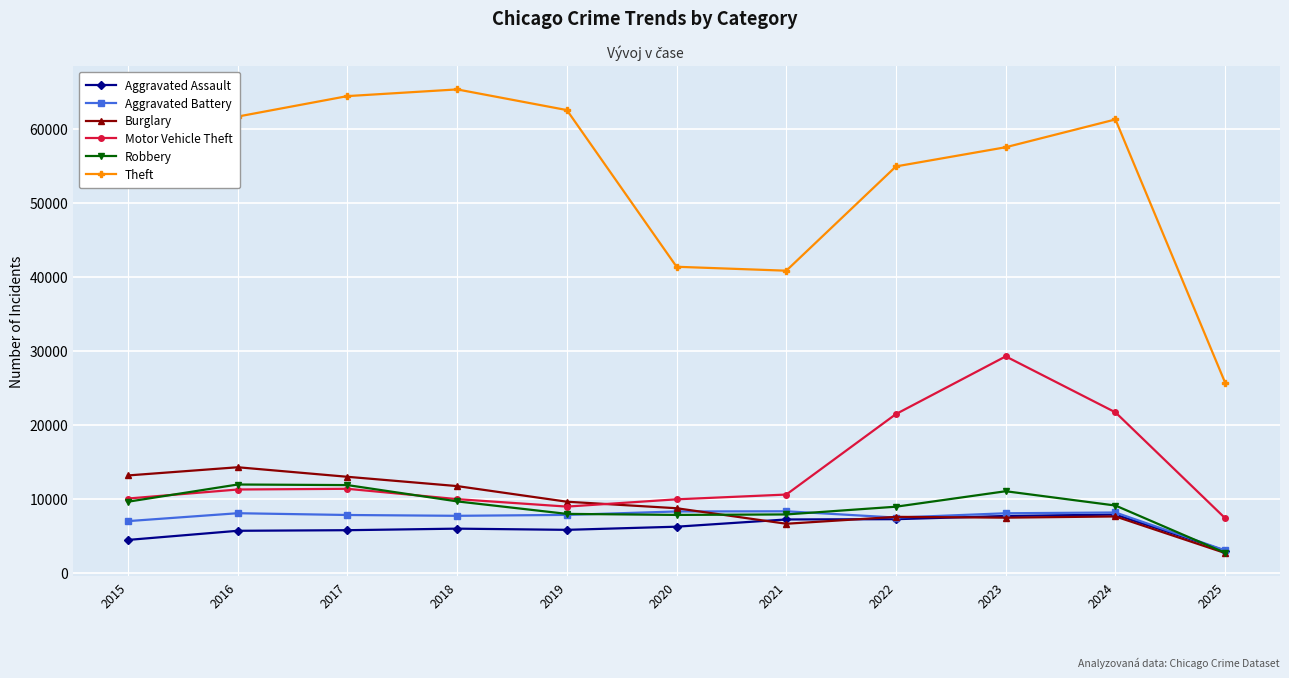

Read the Aggravated Battery value at 2016.

8085